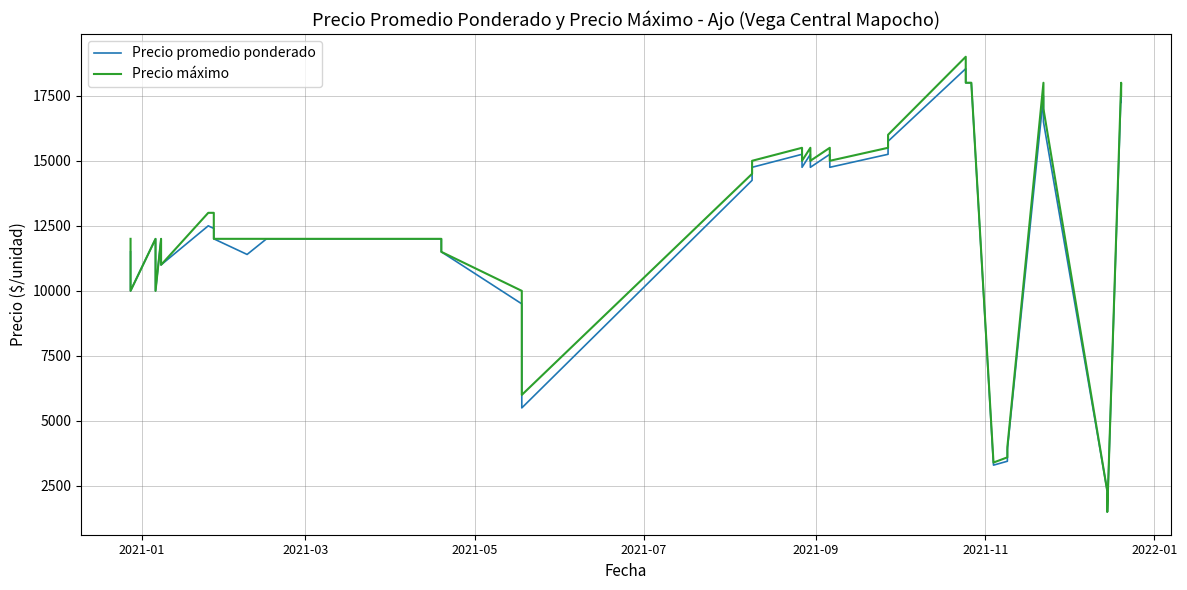

True or false: Precio máximo has more than 0 points higher than both neighbors.

True